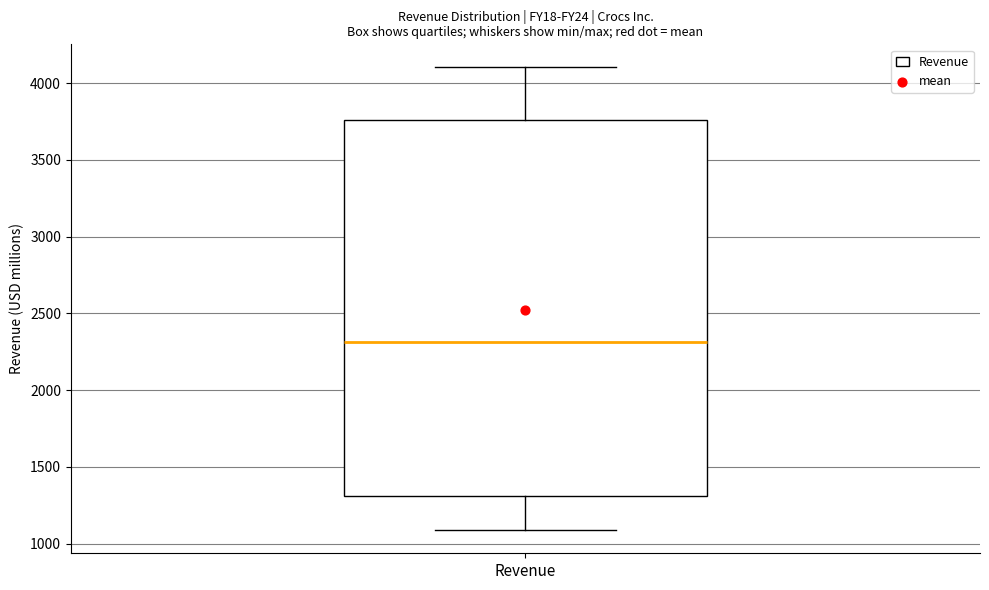

Transcribe this box plot: give where the median line is, the range the box spans, and where the two whiskers end, as read against the y-axis. The values are not printed on the chart, so give them approximately, as read against the axis.

median 2300, box 1300 to 3750, whiskers 1100 to 4100